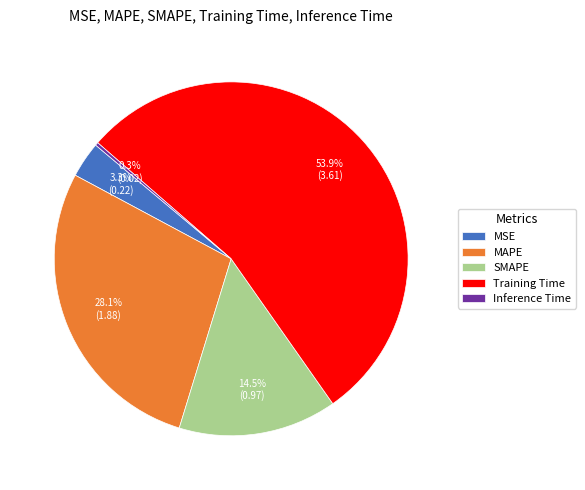

Is it true that Inference Time is 0% of the pie?

True